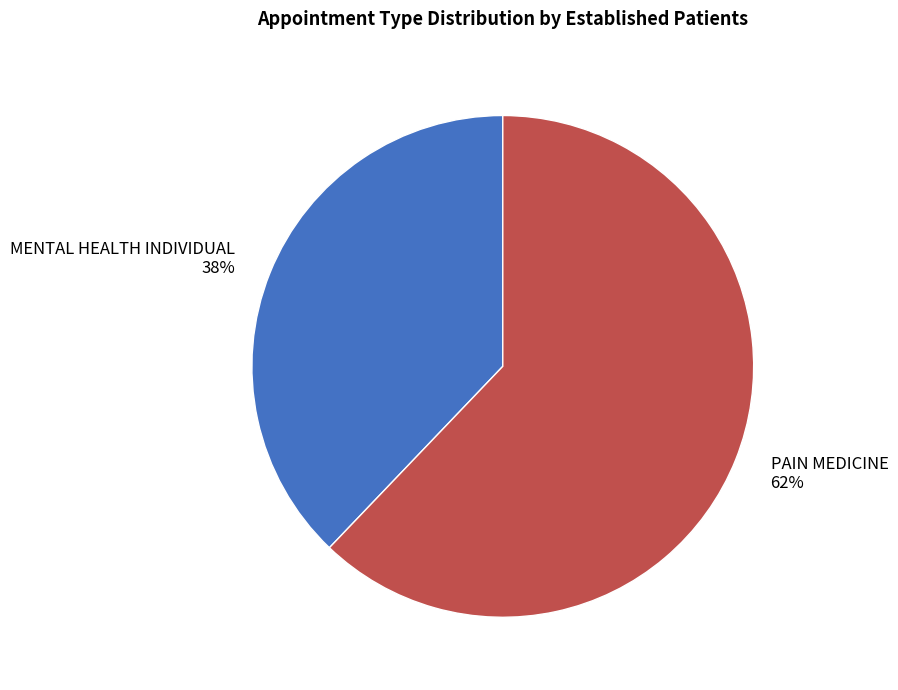

To the nearest percent, what portion does PAIN MEDICINE represent?

62%